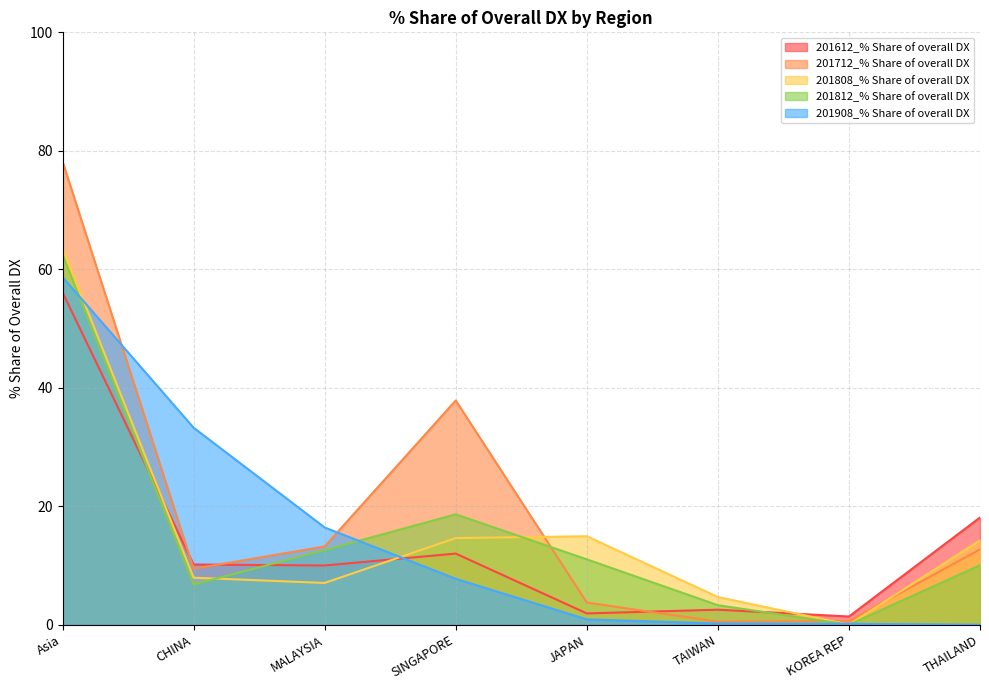

How many times do 201712_% Share of overall DX and 201808_% Share of overall DX cross each other?

3